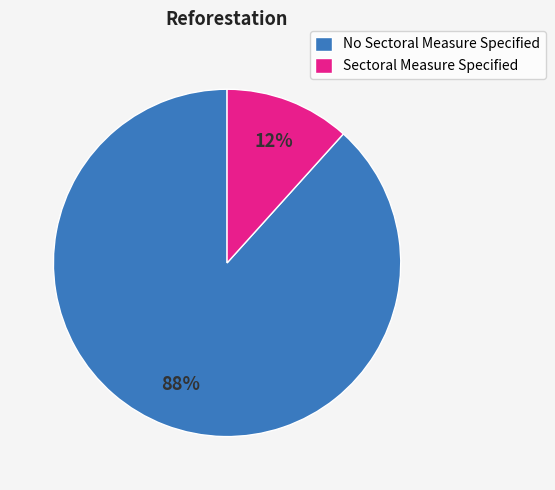

To the nearest percent, what is the combined percentage of Sectoral Measure Specified and No Sectoral Measure Specified?

100%